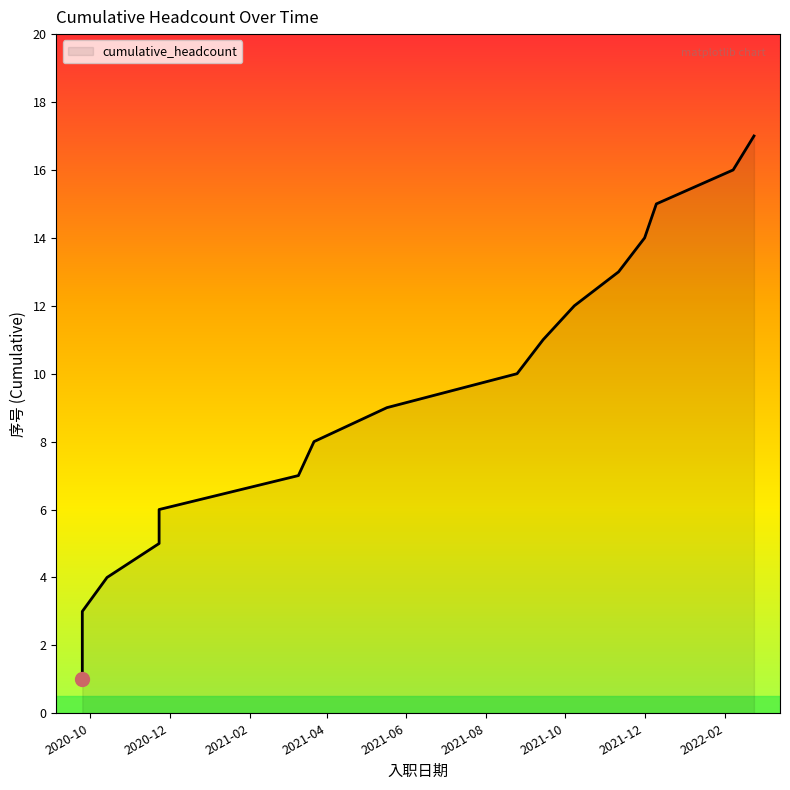

Reading left to right, list all the values displayed in this chart.

1	2	3	4	5	6	7	8	9	10	11	12	13	14	15	16	17